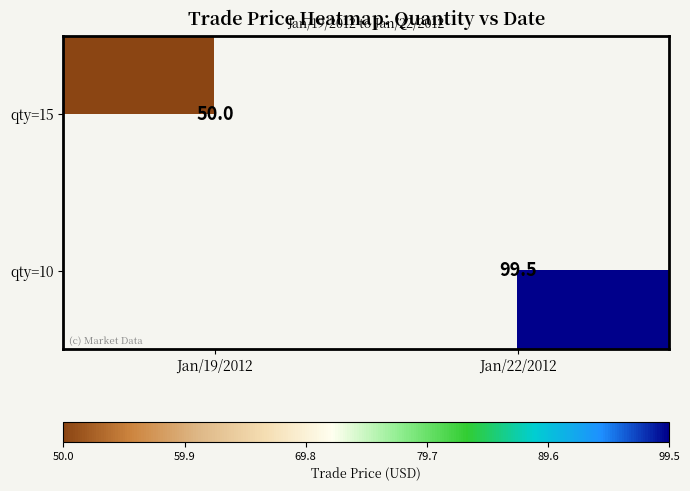

The value of qty=15 at Jan/19/2012 is 50.0. True or false?

True